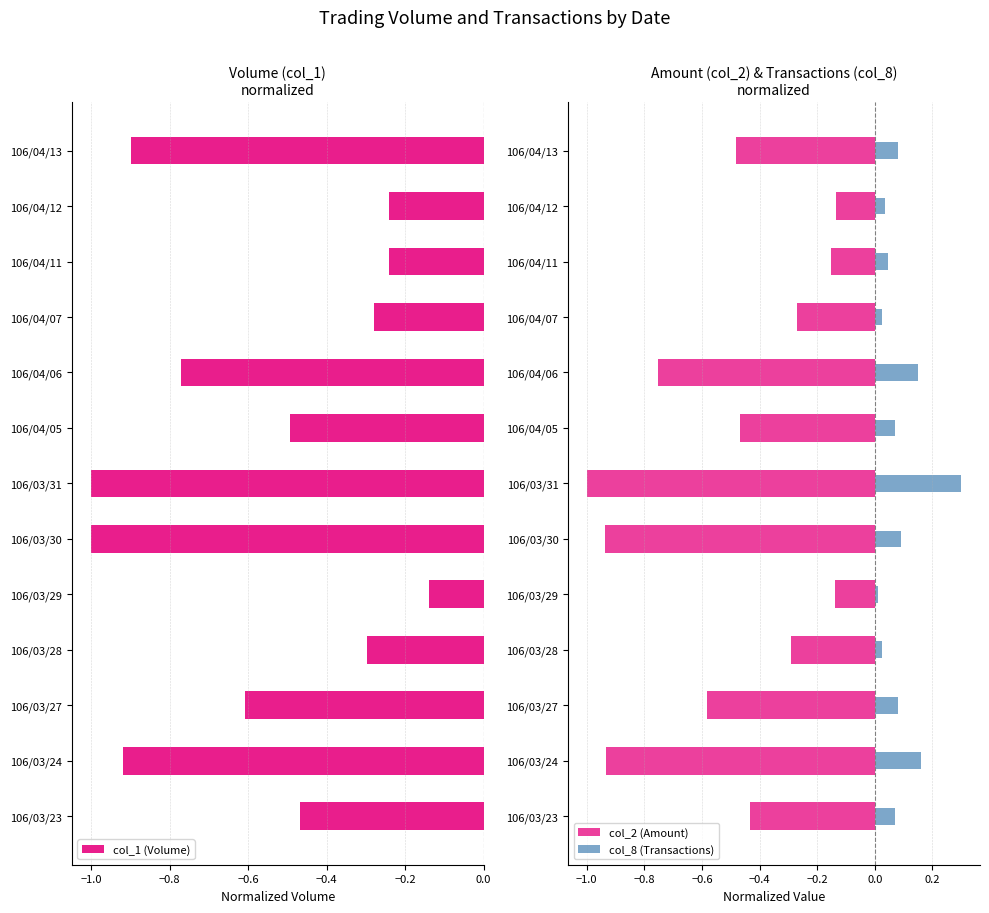

Rank the series by their maximum value, from highest to lowest.

col_8 (Transactions), col_2 (Amount), col_1 (Volume)